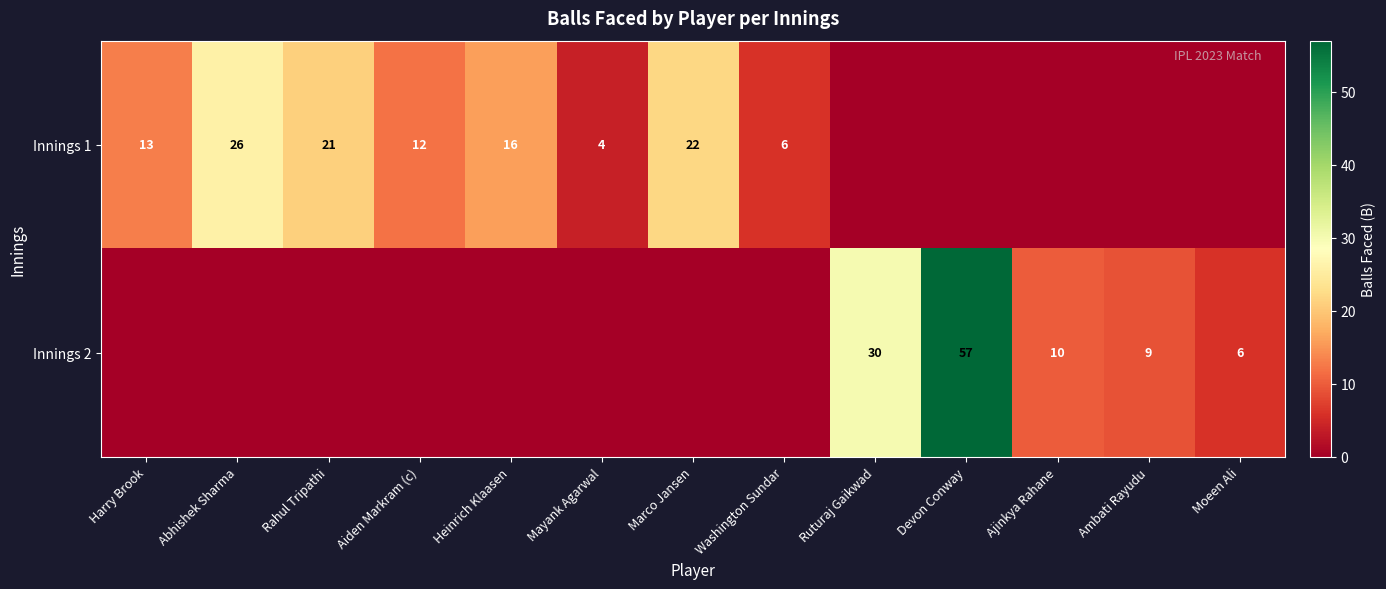

Is it true that Innings 2 equals 10 at Ajinkya Rahane?

True